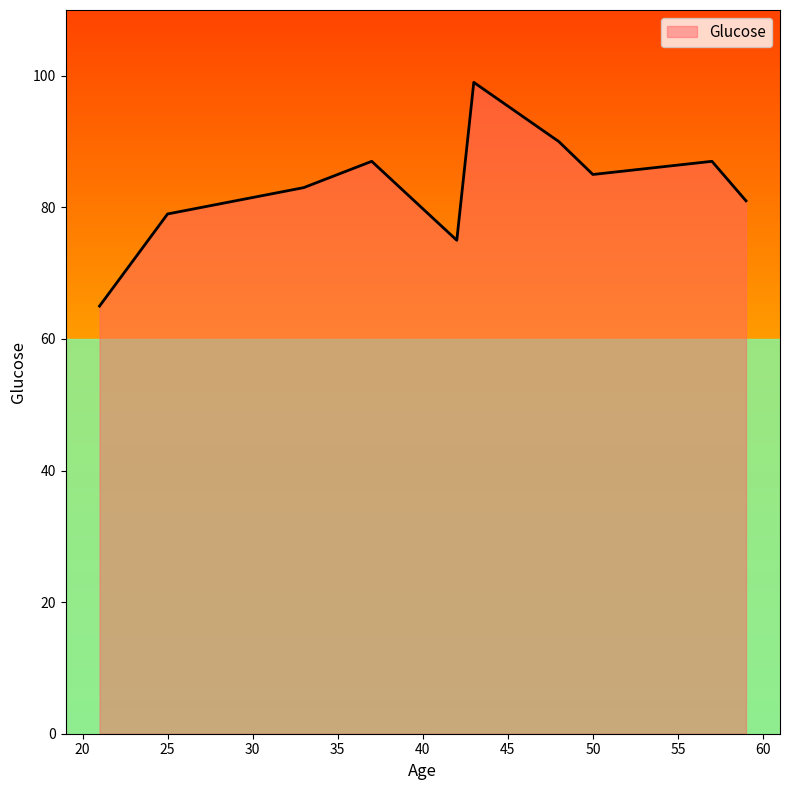

What is the difference between the maximum and minimum values?

34